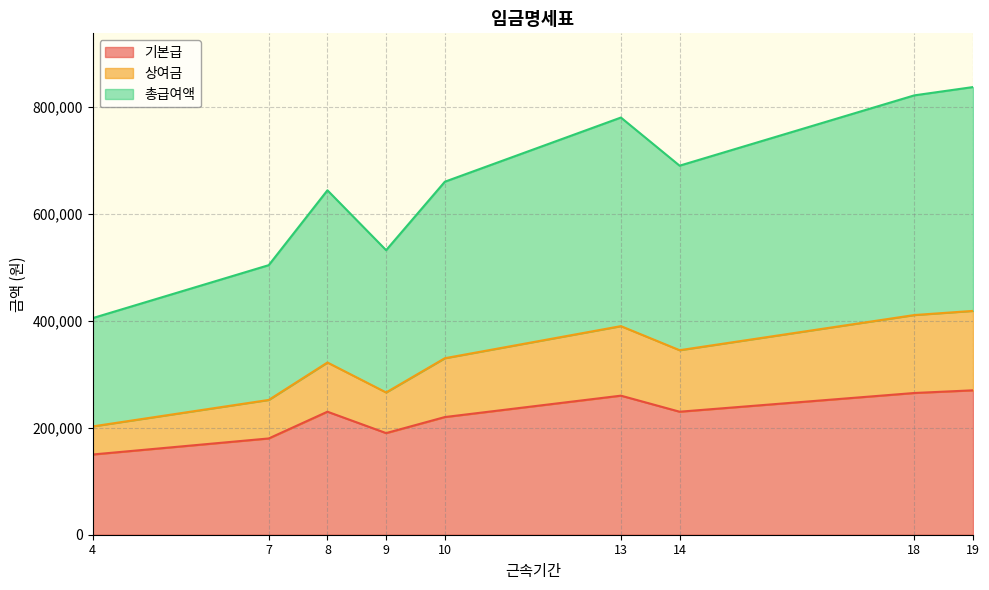

How many lines are shown in the chart?

3